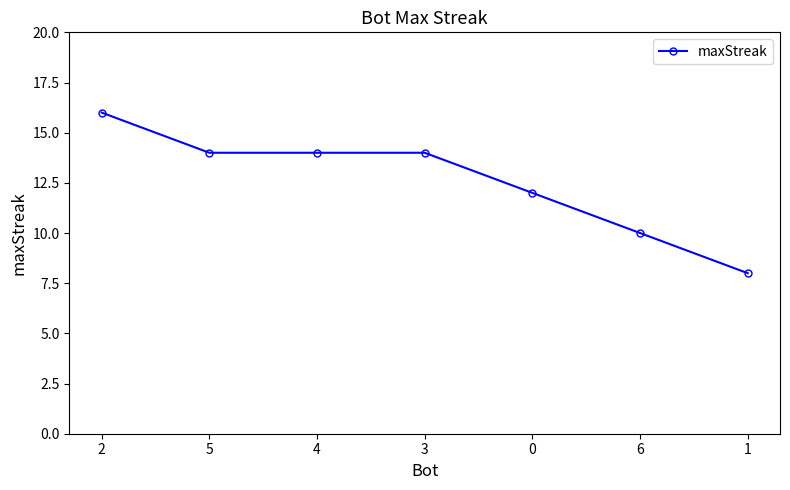

Count the number of data series in this chart.

1